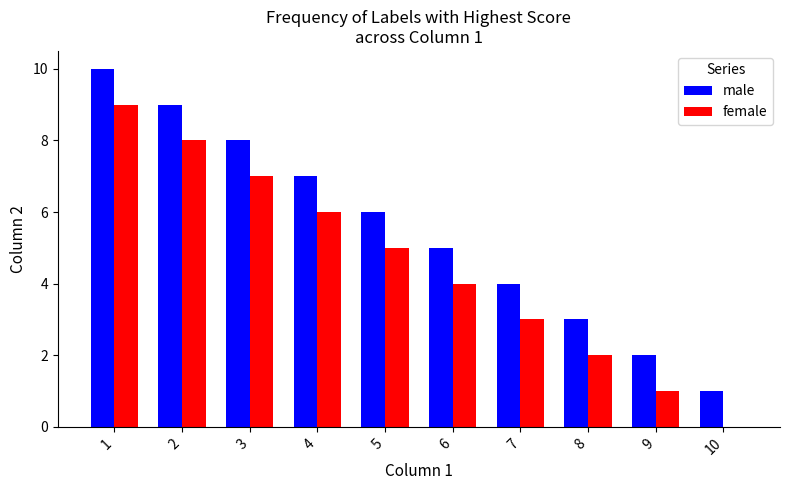

What is the sum of all male values?

55